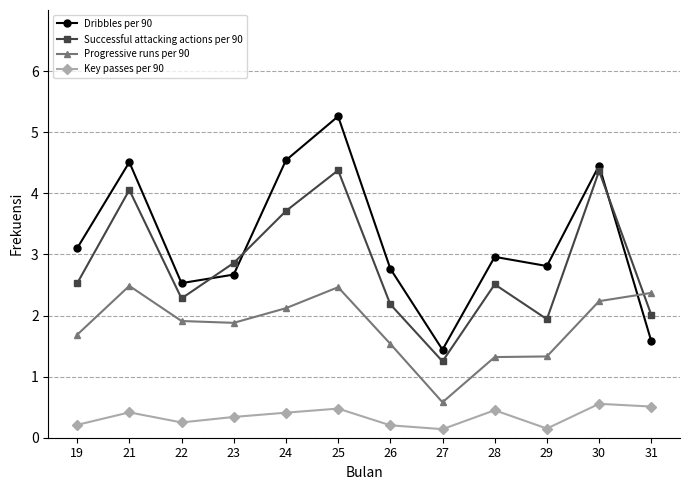

Rank the series by their maximum value, from lowest to highest.

Key passes per 90, Progressive runs per 90, Successful attacking actions per 90, Dribbles per 90